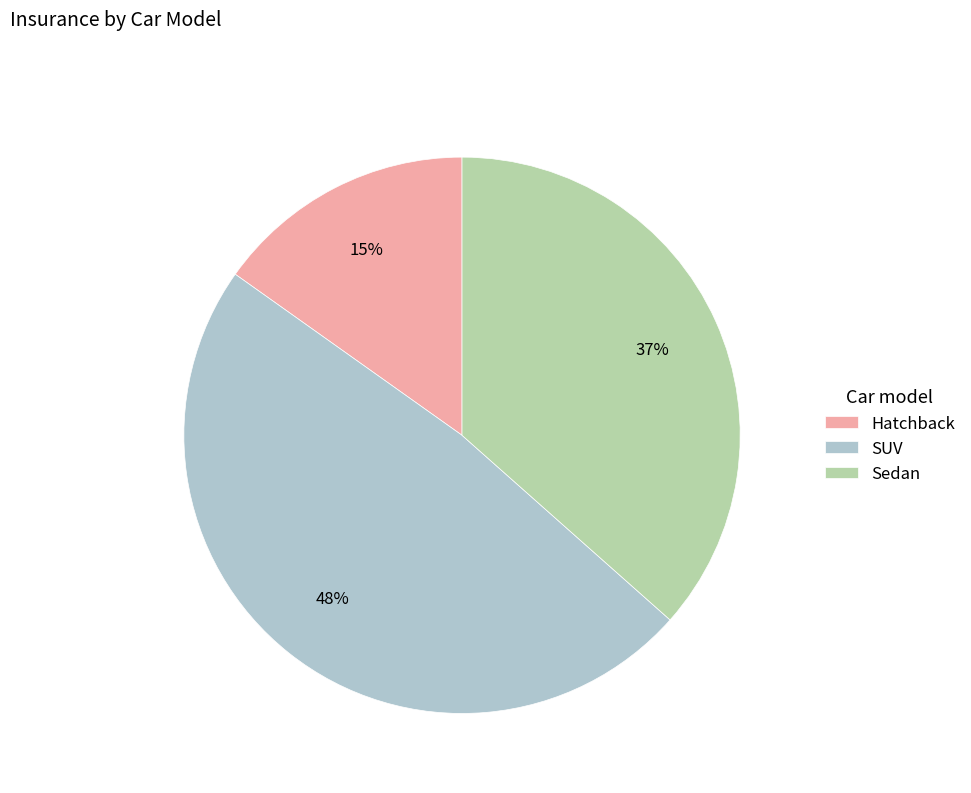

Combined, do Hatchback and Sedan account for over 50%?

Yes